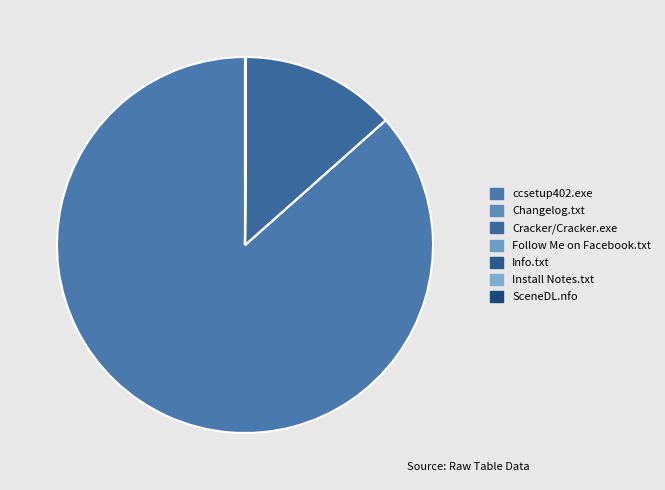

Is it true that Info.txt is 1% of the pie?

False